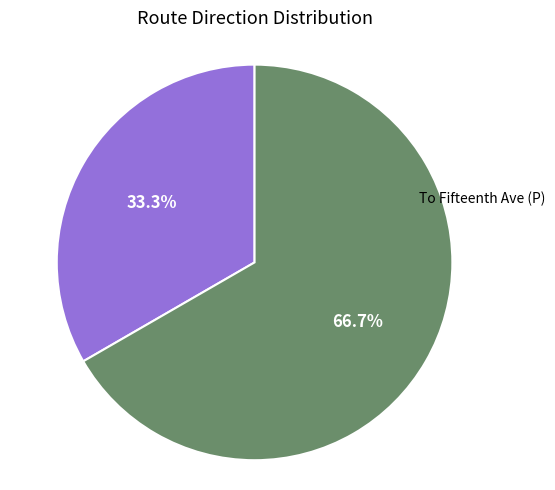

How many segments does this pie chart have?

2